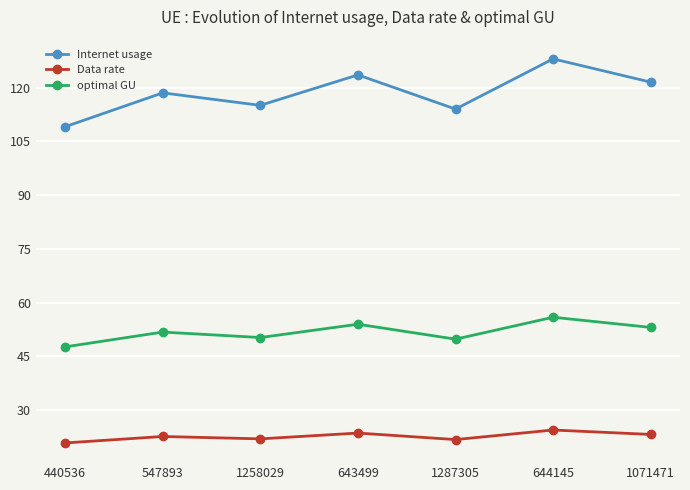

What is the spread (max minus min) of values at 643499?

100.0